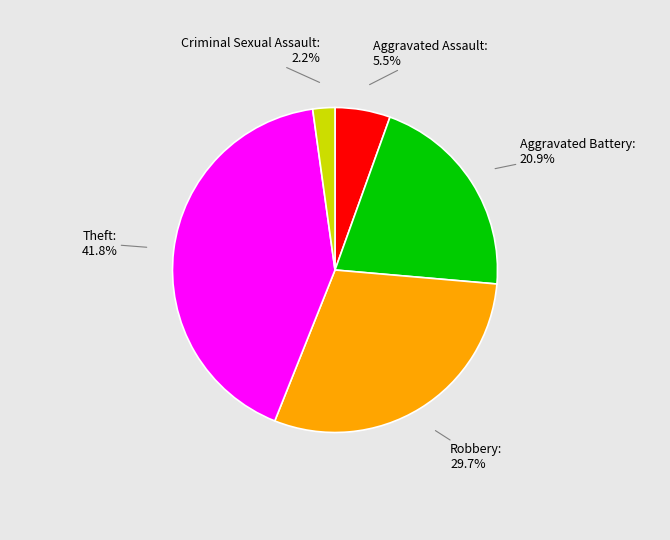

To the nearest percent, what is the difference between the largest and smallest slice percentages?

40%